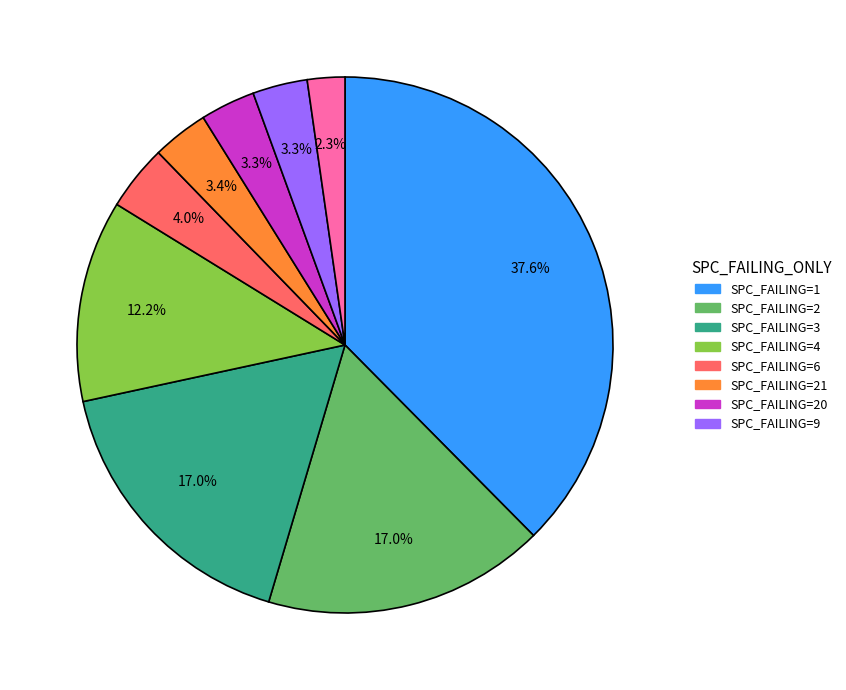

How many segments does this pie chart have?

9